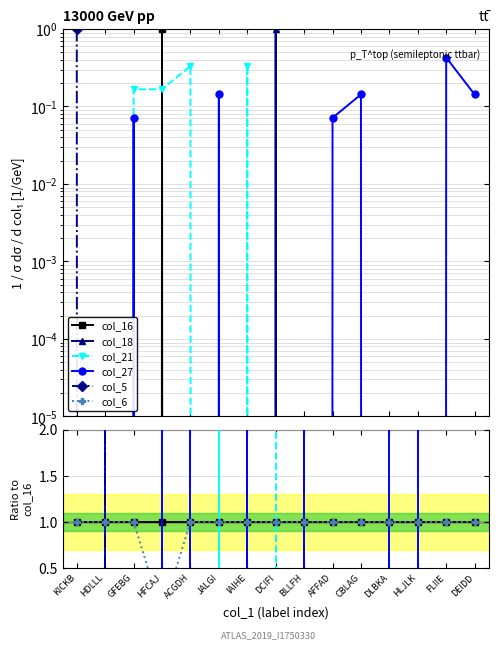

Is this an area chart (filled region under the line)?

No